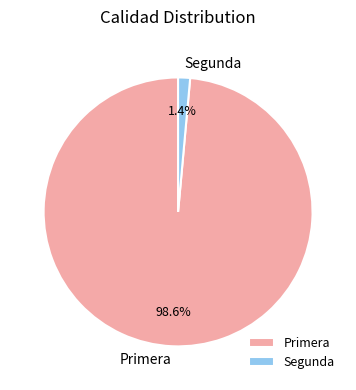

To the nearest percent, what is the difference between the largest and smallest slice percentages?

97%